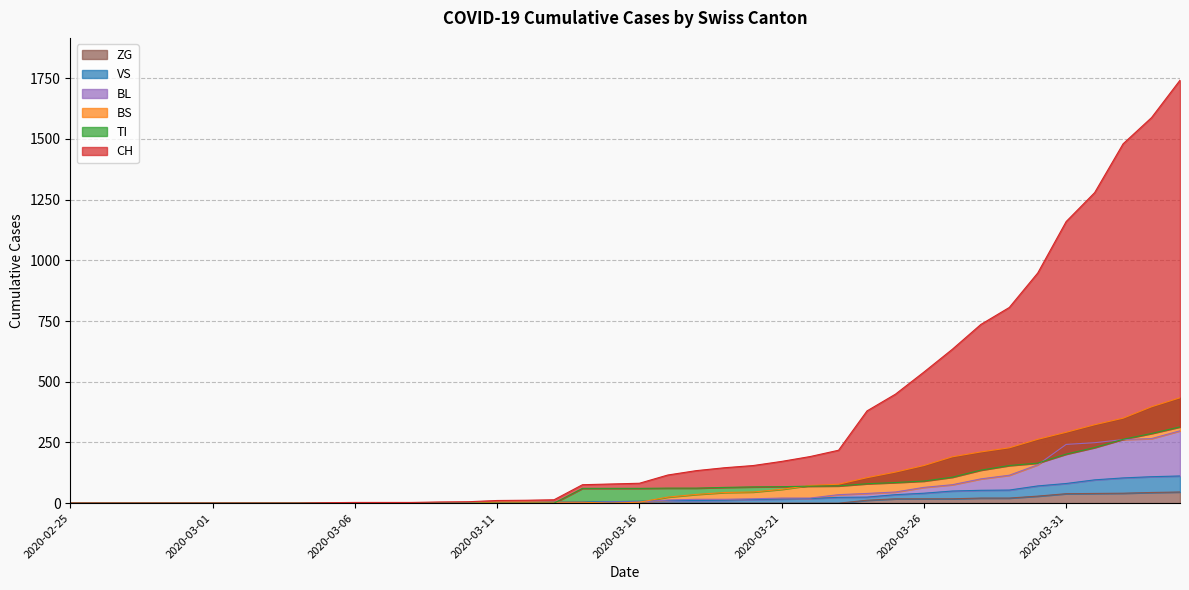

True or false: TI has more than 1 points higher than both neighbors.

False